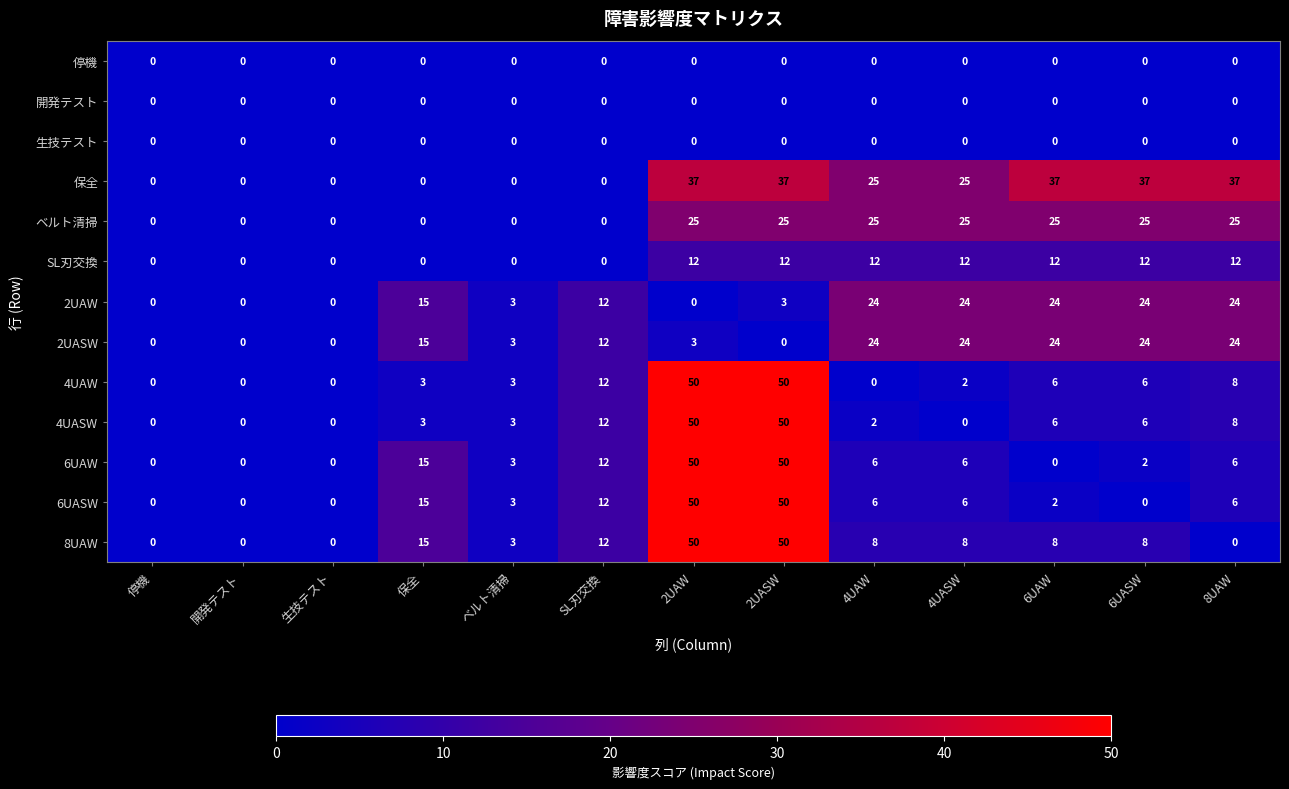

How many series are shown in this chart?

13